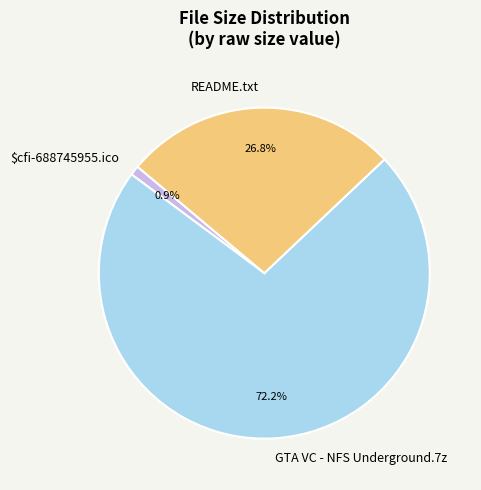

How many segments does this pie chart have?

3